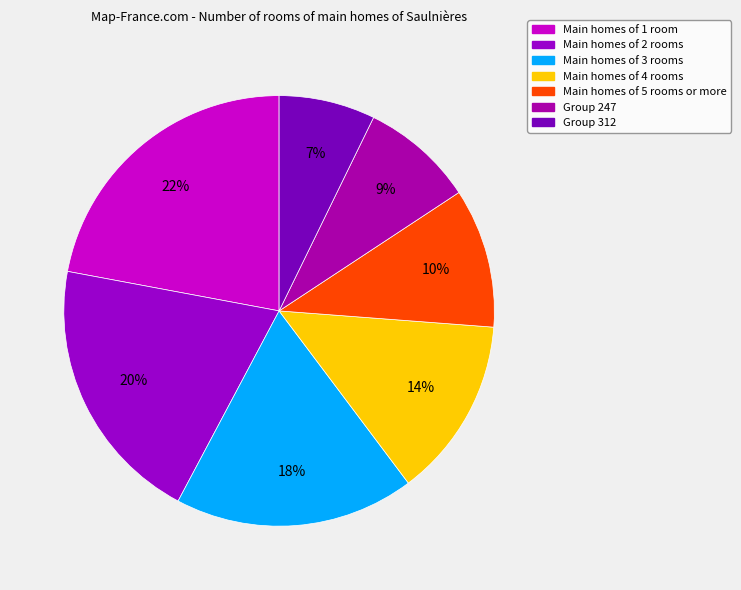

Which category has the smallest portion of the pie?

312